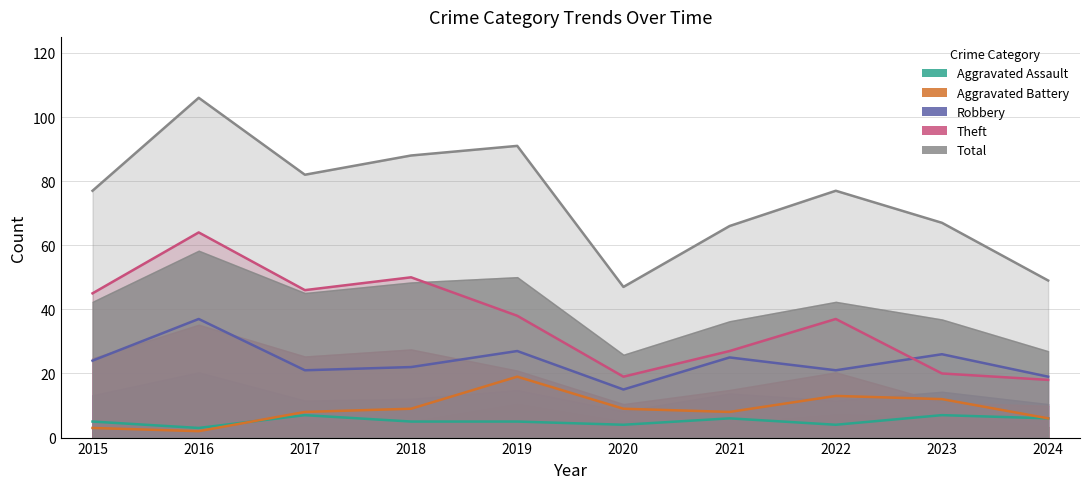

What value does the Aggravated Assault series have at 2023?

7